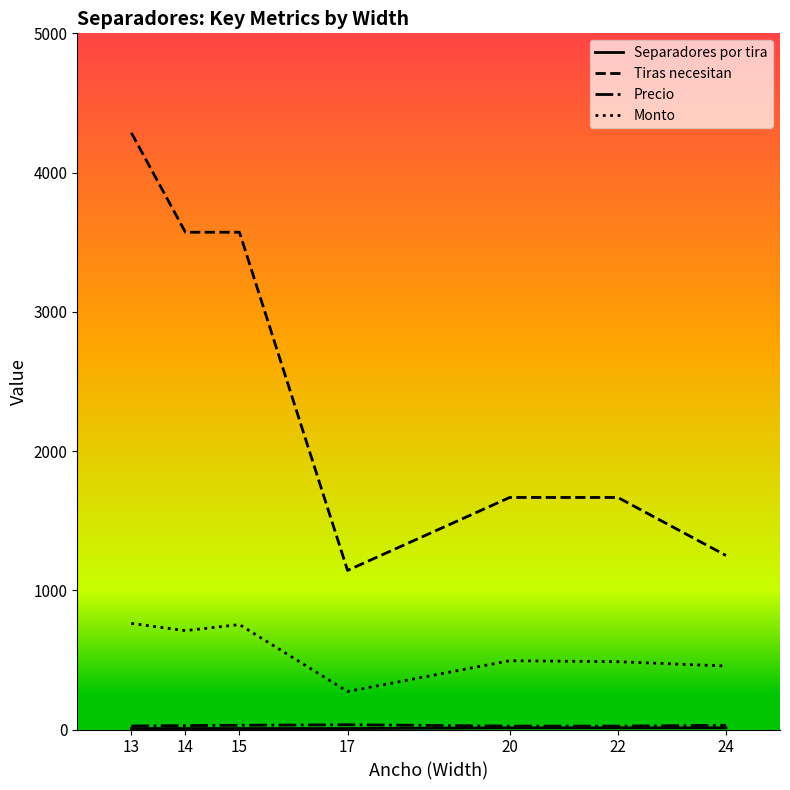

How many lines are shown in the chart?

4